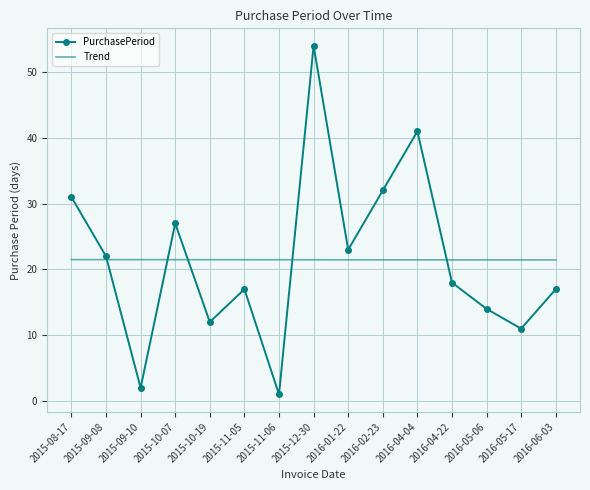

What are all the series names shown in the legend?

PurchasePeriod, Trend